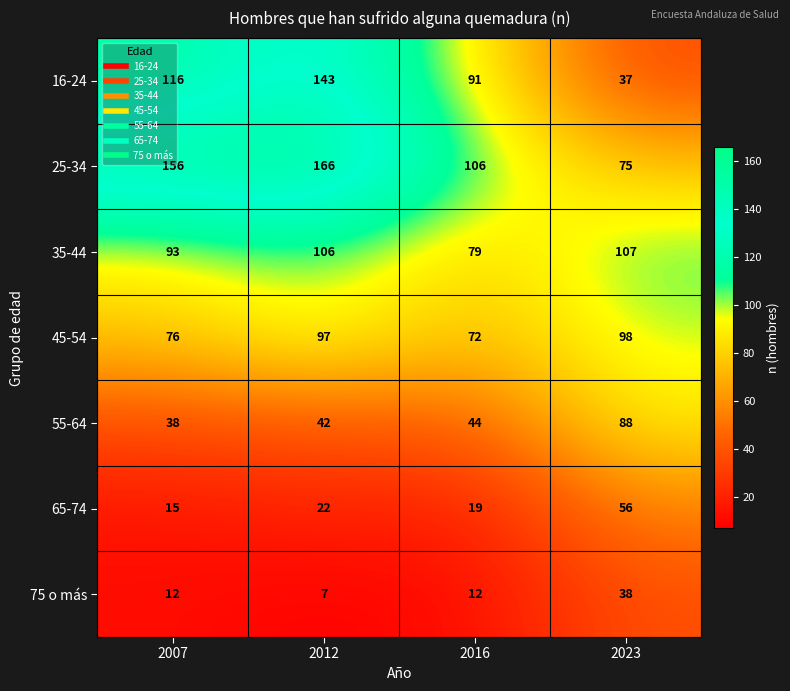

True or false: 45-54 has a value of 98 at 2023.

True